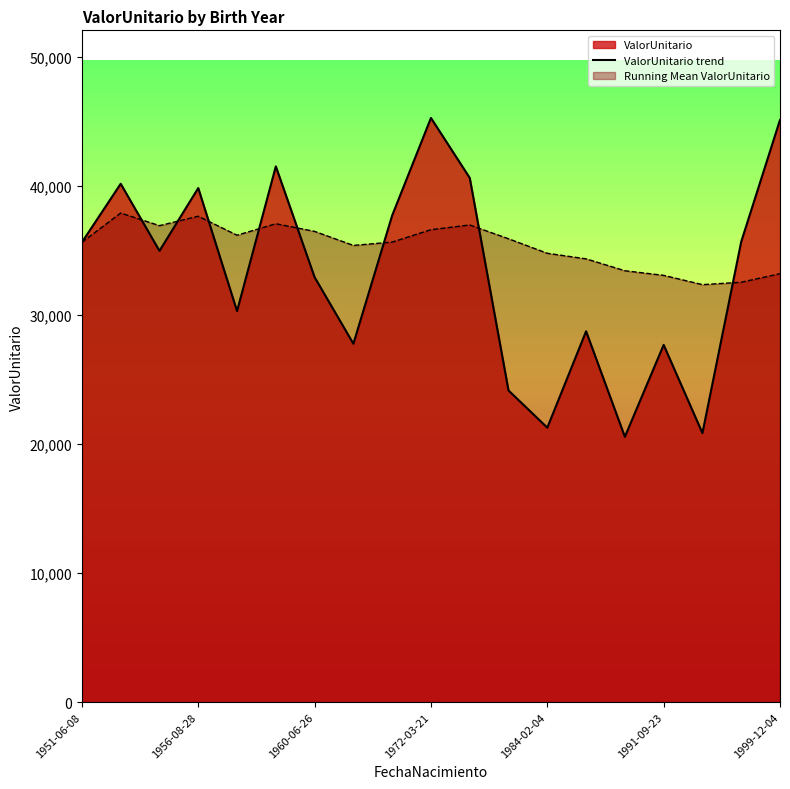

What is the change in value from 8 to 10?

+2911.4